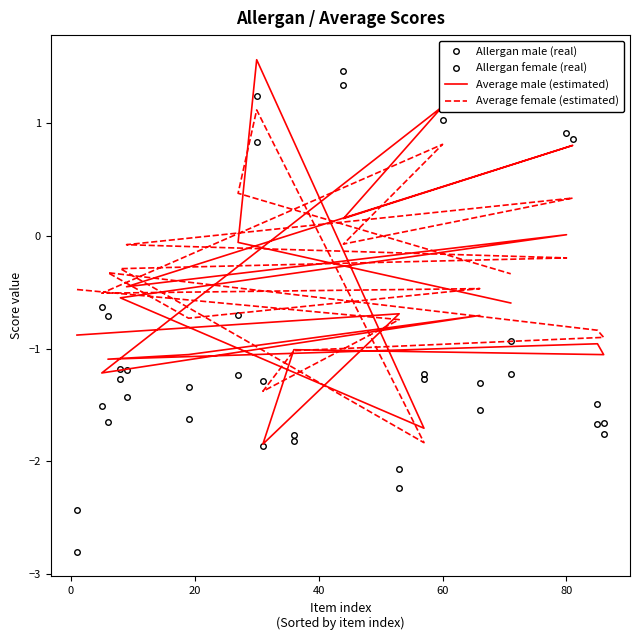

Between which two adjacent categories do Average male (estimated) and Allergan female (real) first intersect?

0 and 20